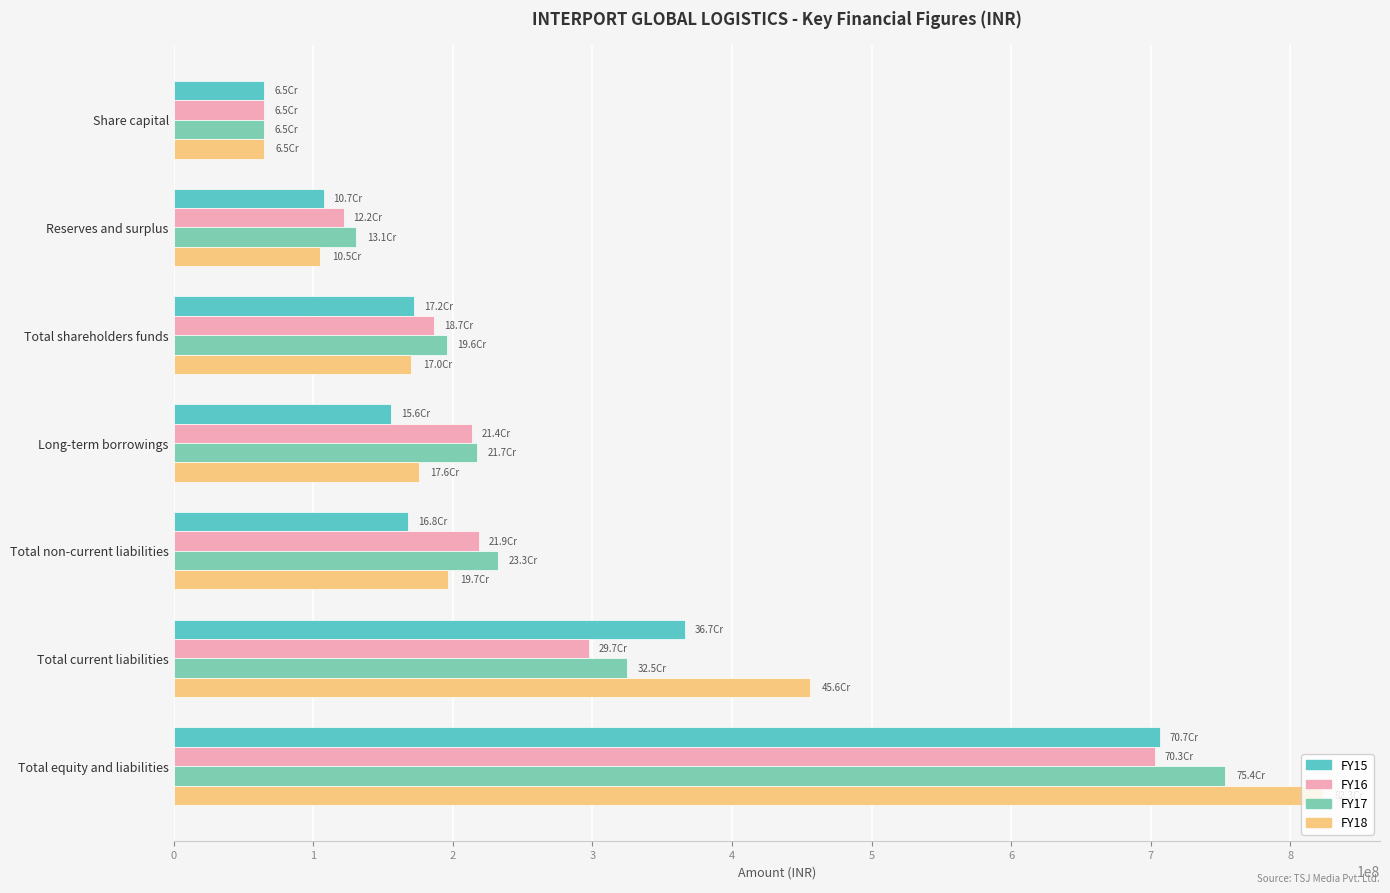

Is the value of FY17 at Total non-current liabilities greater than the value of FY15 at Reserves and surplus?

Yes